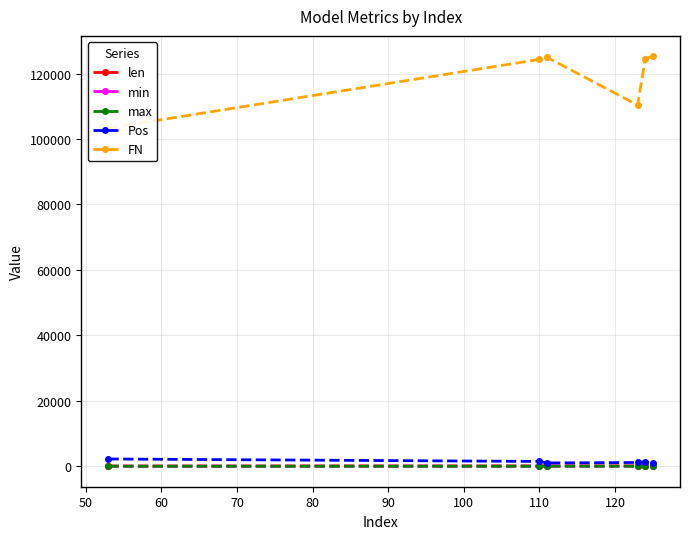

Which series has the largest range (max minus min)?

FN